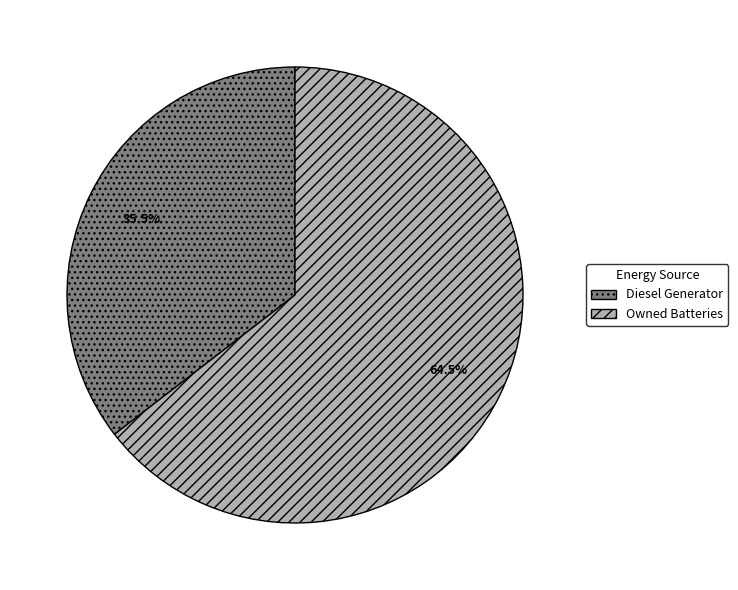

Rank the categories by value from highest to lowest.

Owned Batteries, Diesel Generator